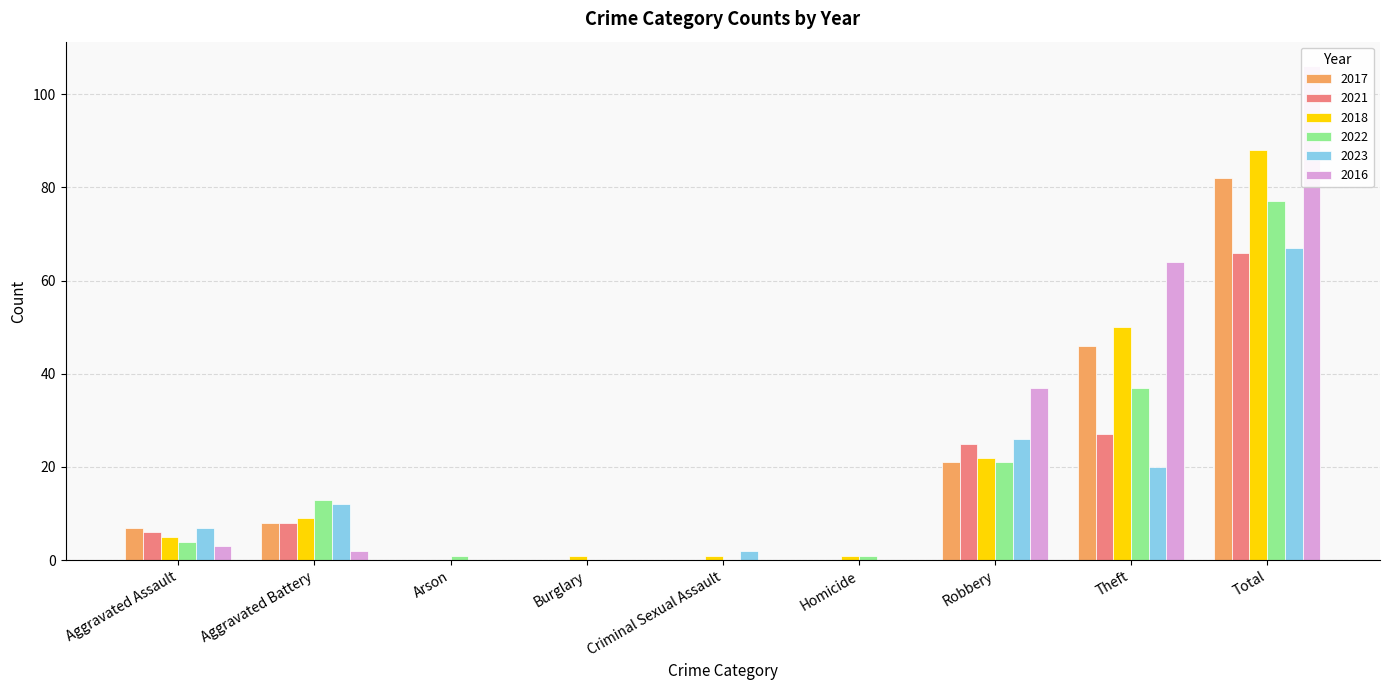

Count the number of categories in the chart.

9